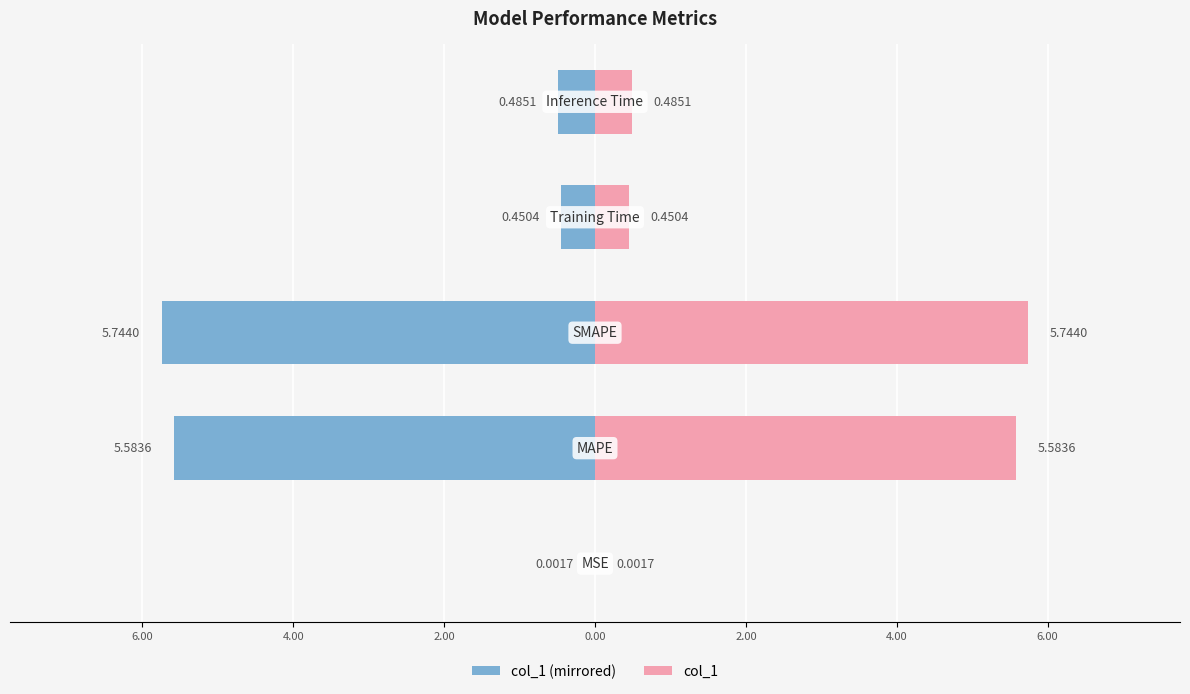

Reading left to right, what are all the values shown in this chart?

col_1 (left): 8.00=-0.0	6.00=-5.6	4.00=-5.7	2.00=-0.5	0.00=-0.5
col_1: 8.00=0.0	6.00=5.6	4.00=5.7	2.00=0.5	0.00=0.5